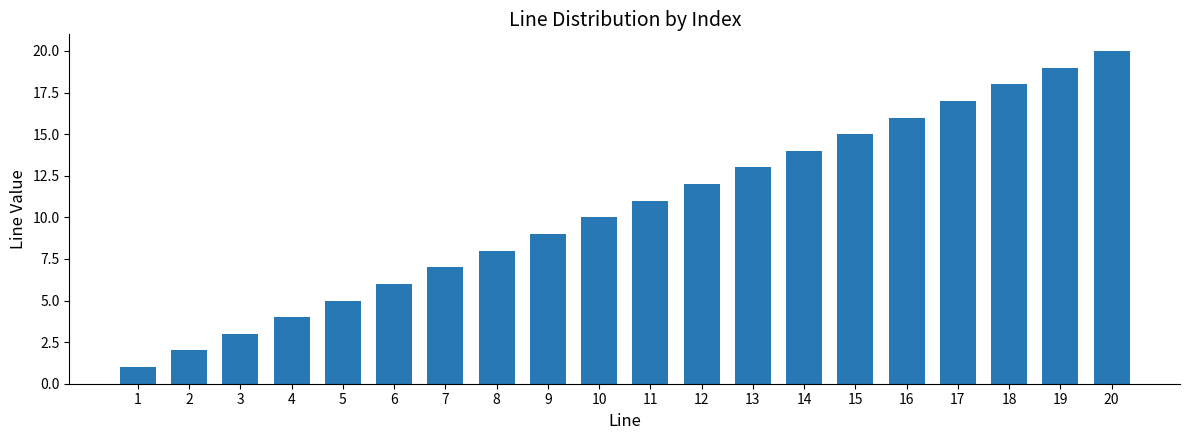

What is the value of the 2nd bar from the left?

2